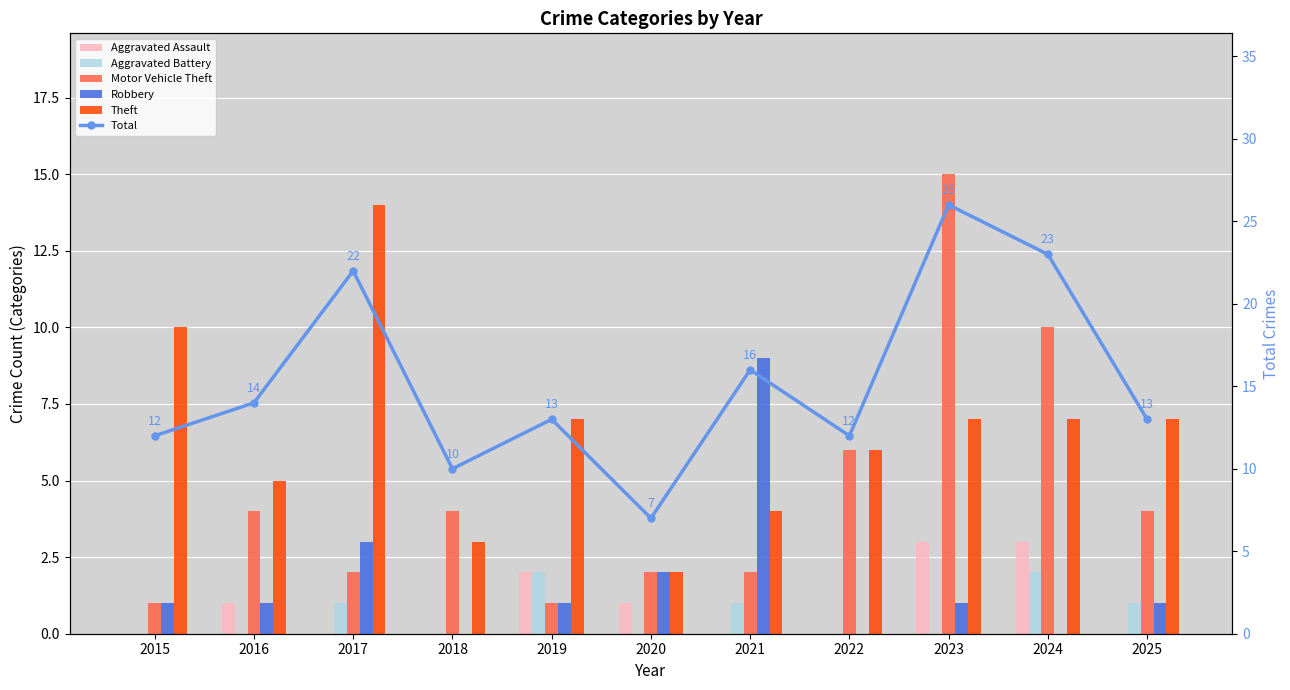

The value of Aggravated Assault at 2024 is 2. True or false?

False